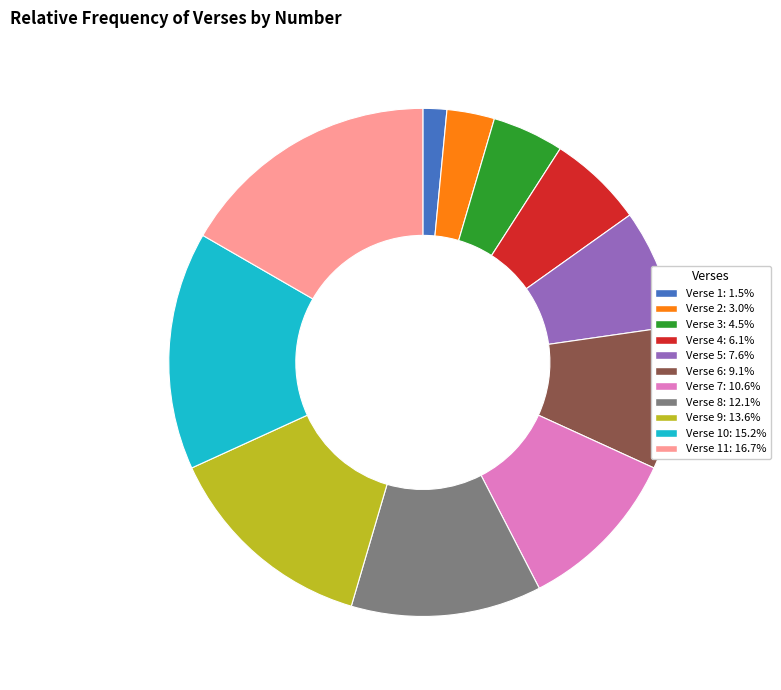

Do Verse 11: 16.7% and Verse 3: 4.5% together represent more than half of the pie?

No